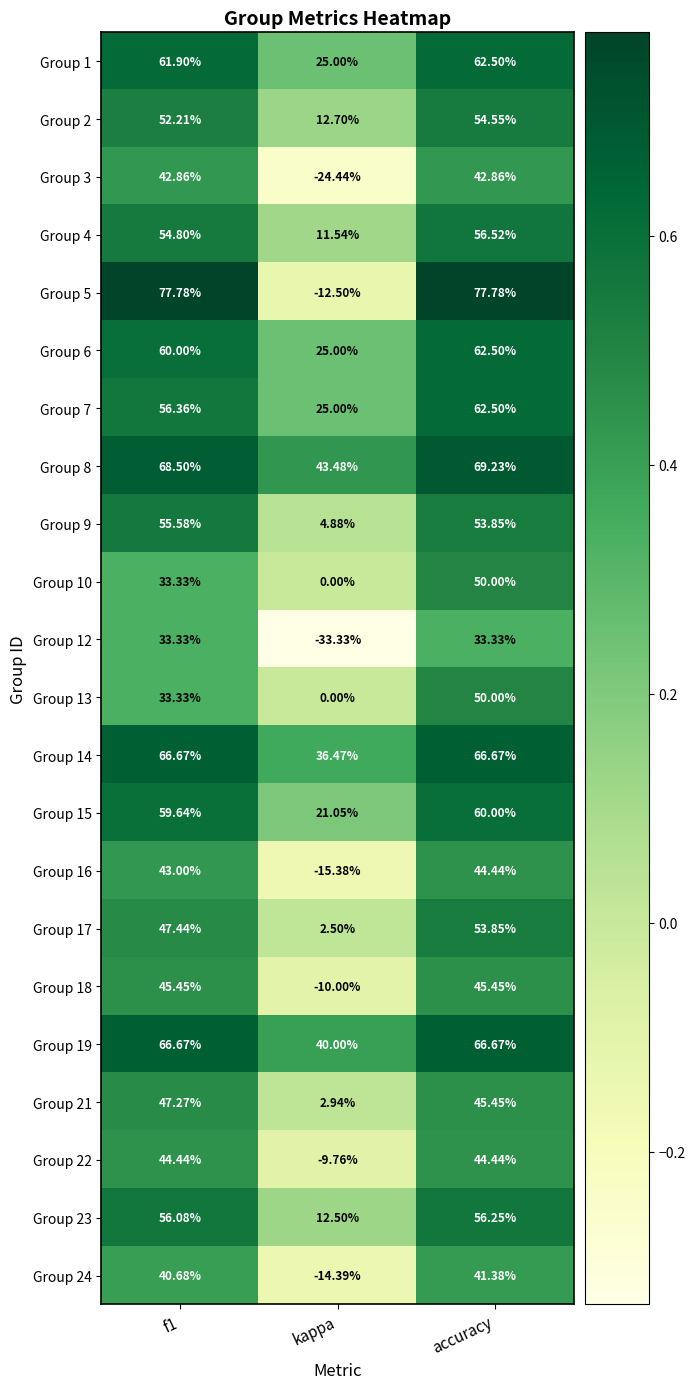

Which category has the lowest value across all series?

kappa